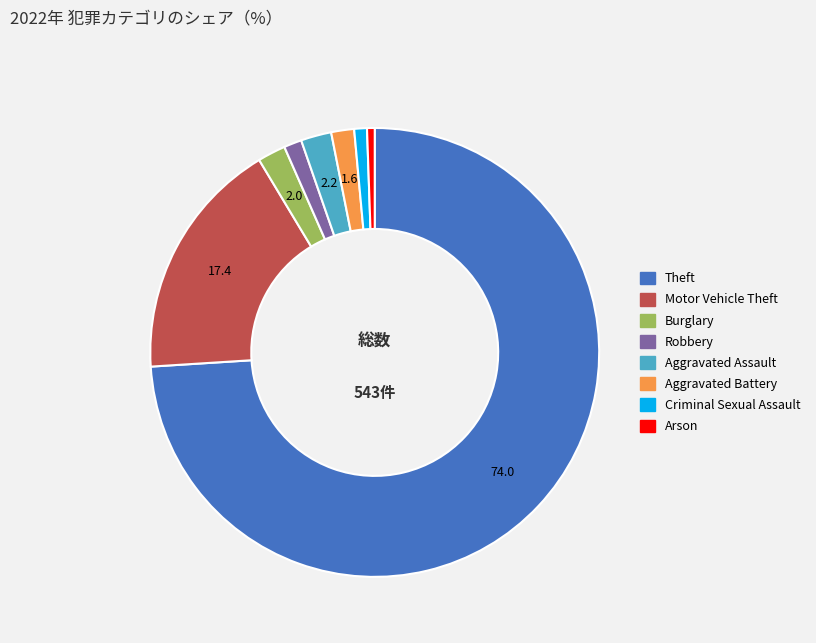

What is the largest slice in the pie chart?

Theft